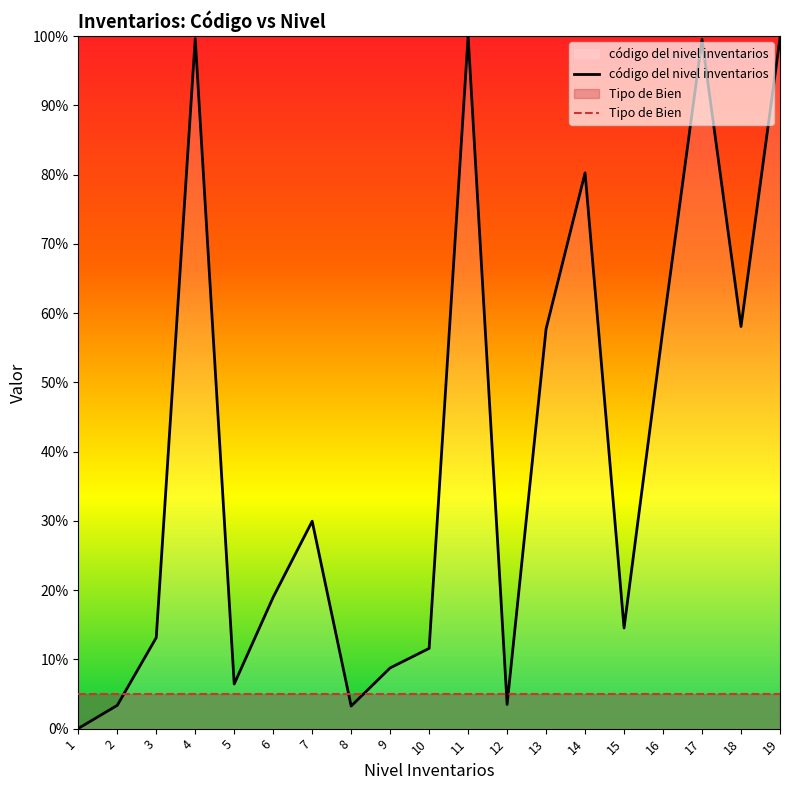

True or false: código del nivel inventarios and Tipo de Bien intersect in this chart.

True